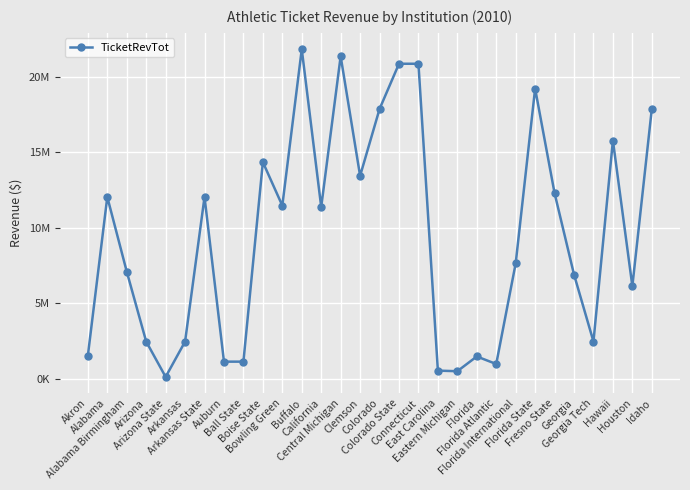

Reading left to right, transcribe all the data shown in this chart.

1533516	12039166	7102661	2473093	133664	2473093	12039166	1143383	1143383	14345310	11469043	21815895	11377858	21352002	13438344	17861359	20856094	20856094	549258	510751	1486071	987715	7641089	19212414	12293143	6908034	2473093	15775516	6138102	17861359